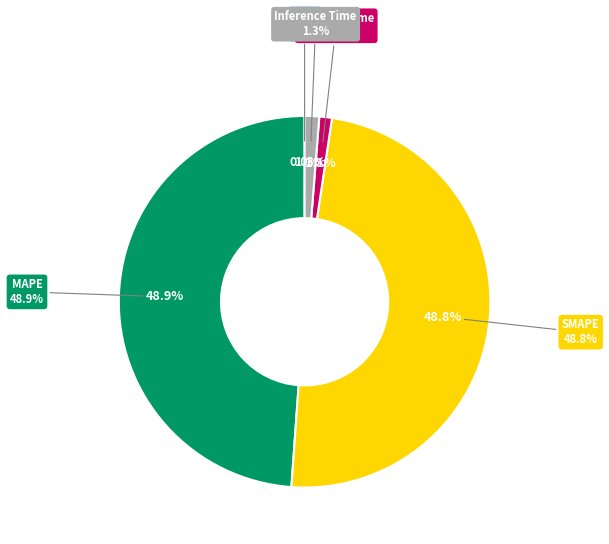

How many slices are in this pie chart?

5